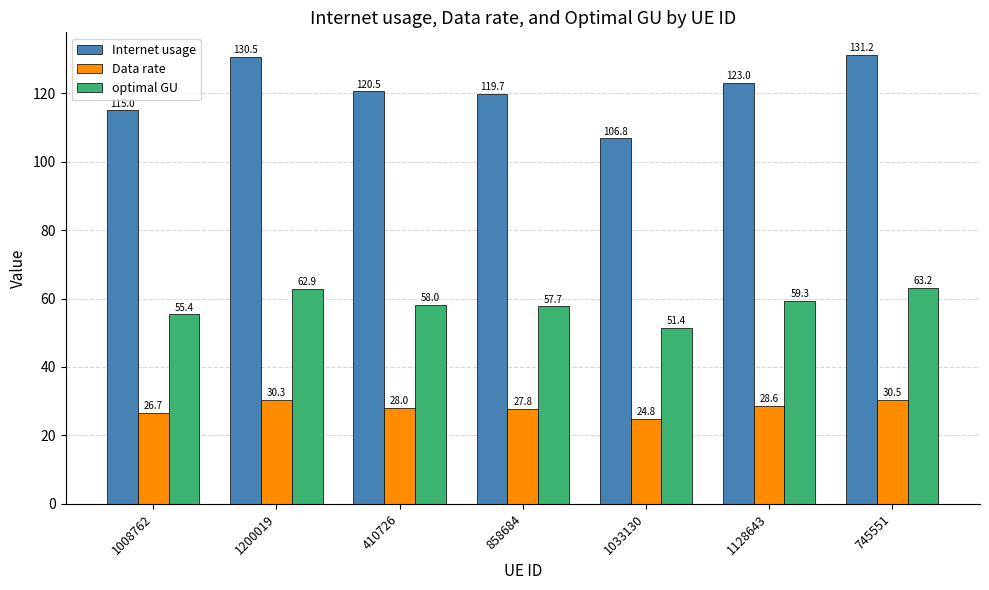

What is the greatest value displayed?

131.2